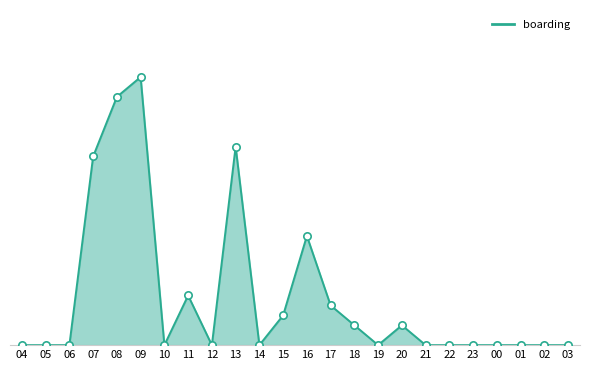

Does the chart have visible grid lines?

No